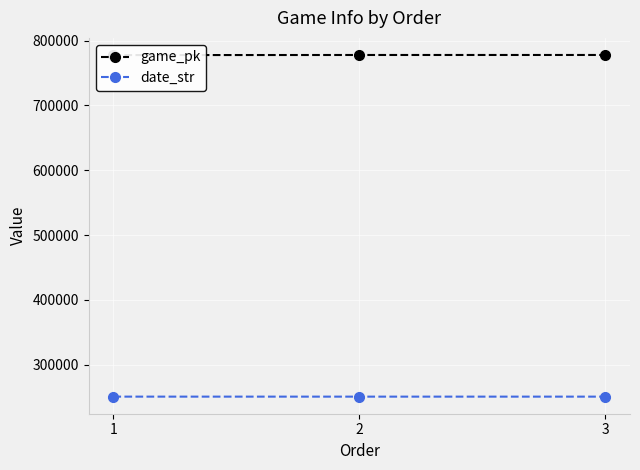

The date_str series shows 104708 at 1. True or false?

False